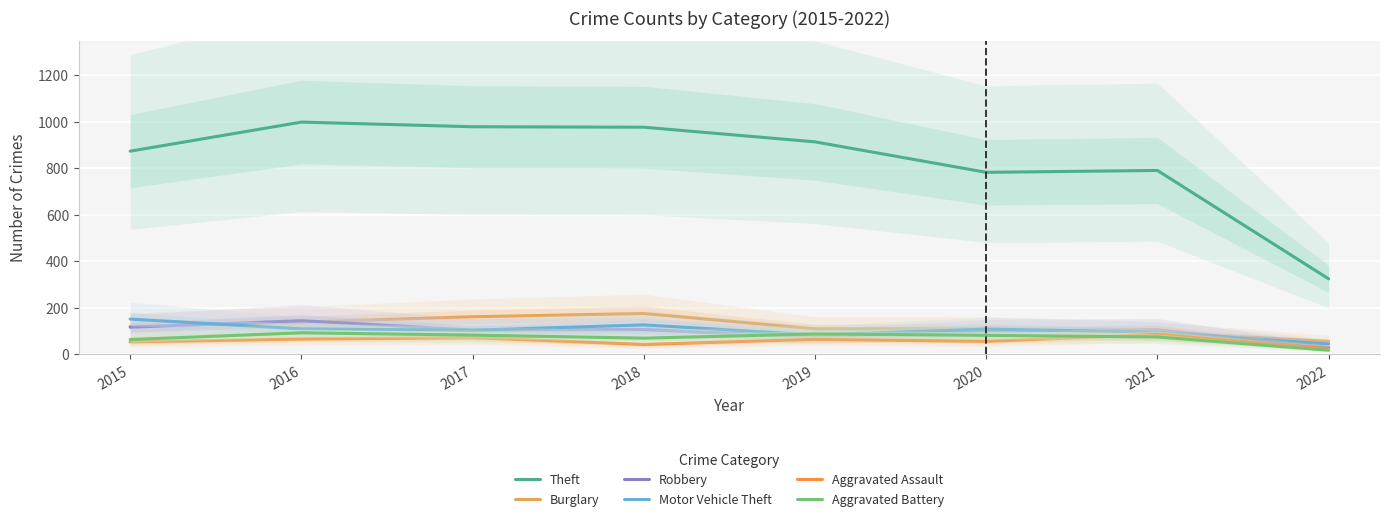

Reading right to left, transcribe all the data shown in this chart.

Theft: 325	791	783	914	977	979	999	874
Burglary: 56	95	110	110	176	162	139	121
Robbery: 30	105	102	75	107	105	145	117
Motor Vehicle Theft: 45	96	109	84	127	104	110	152
Aggravated Assault: 25	86	56	65	43	72	66	54
Aggravated Battery: 18	75	82	88	70	83	93	64